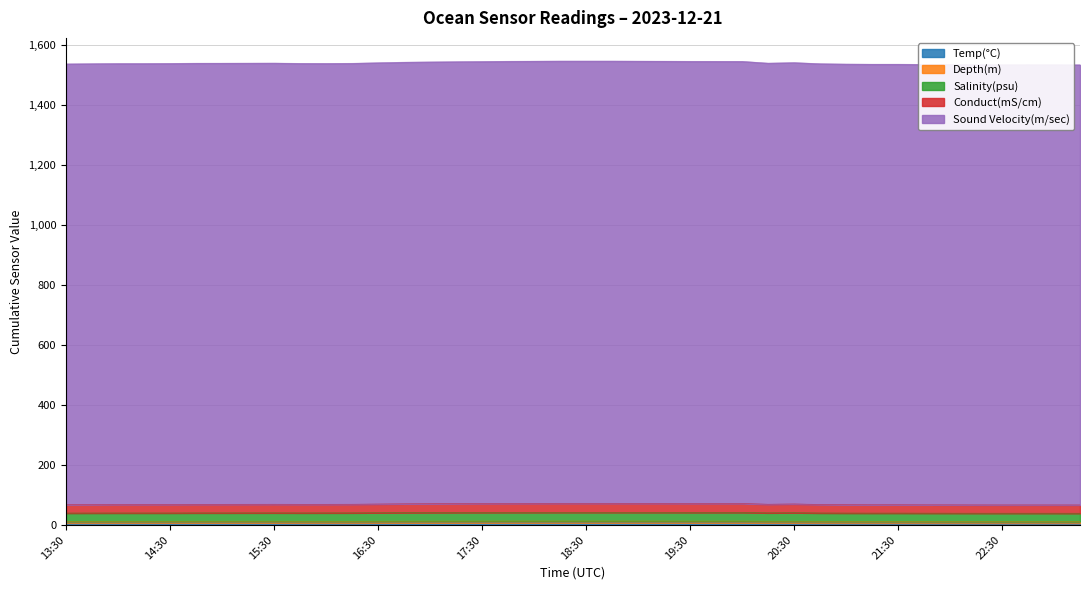

What is the difference between the highest and lowest values at 16:15?

1530.8